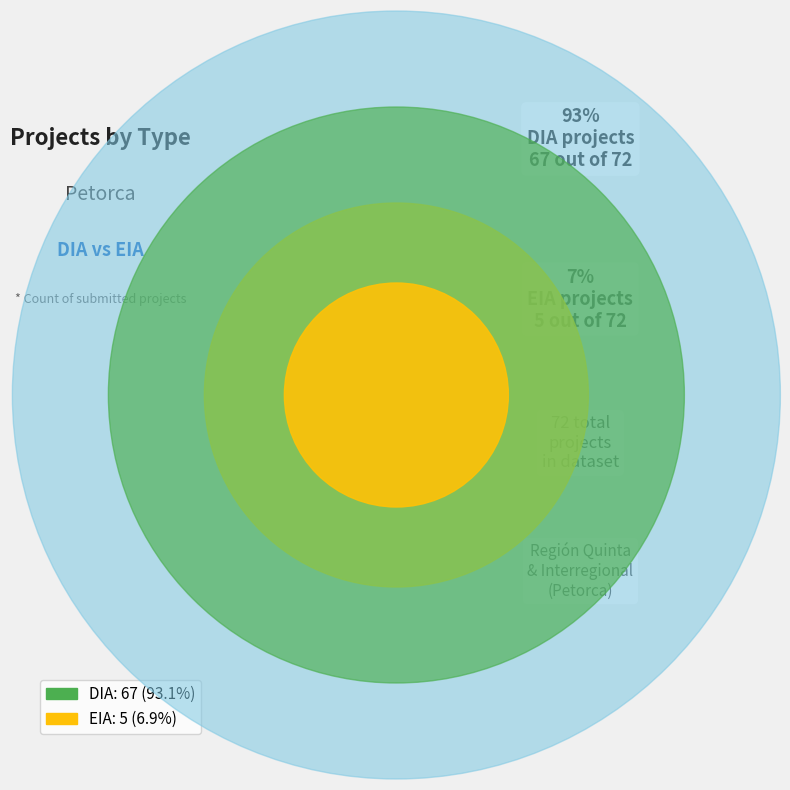

The DIA slice represents 99% of the pie. True or false?

False